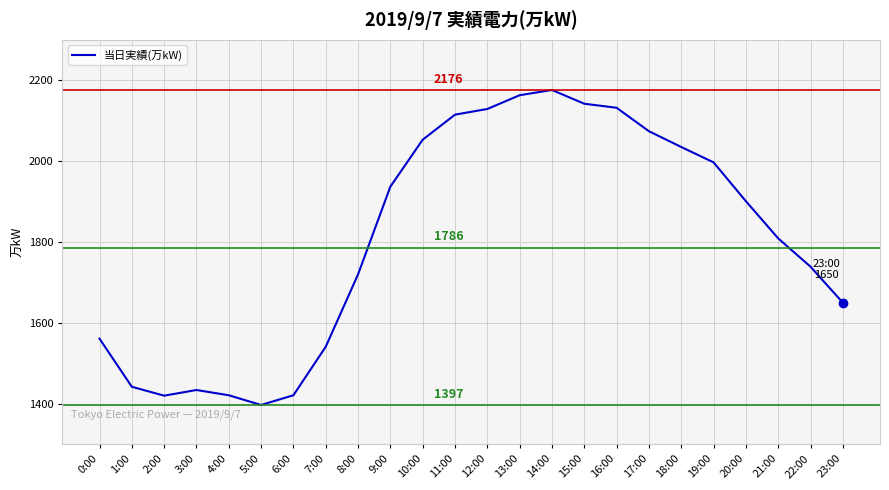

What is the difference between the maximum and minimum values?

779